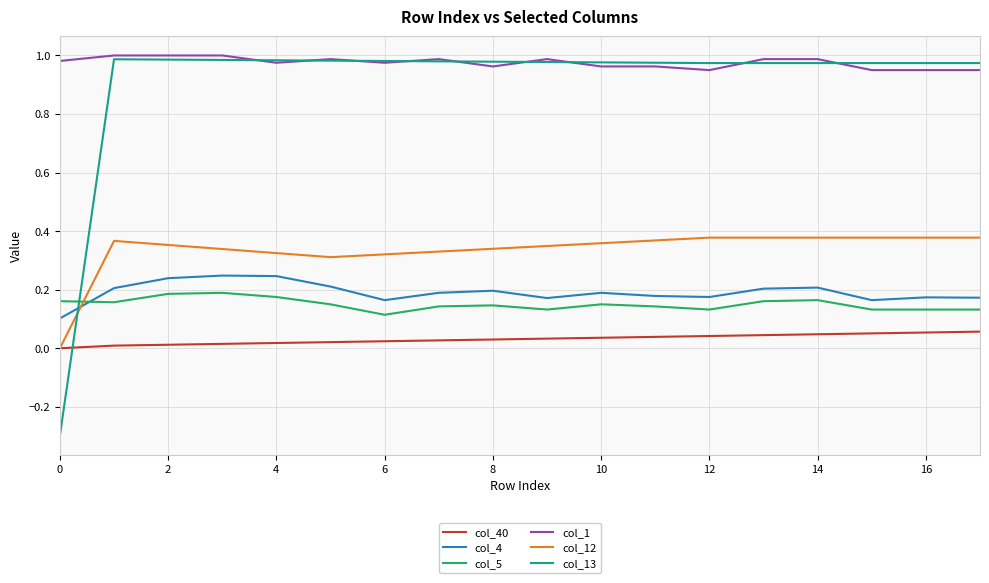

Which series has the largest total across all categories?

col_1